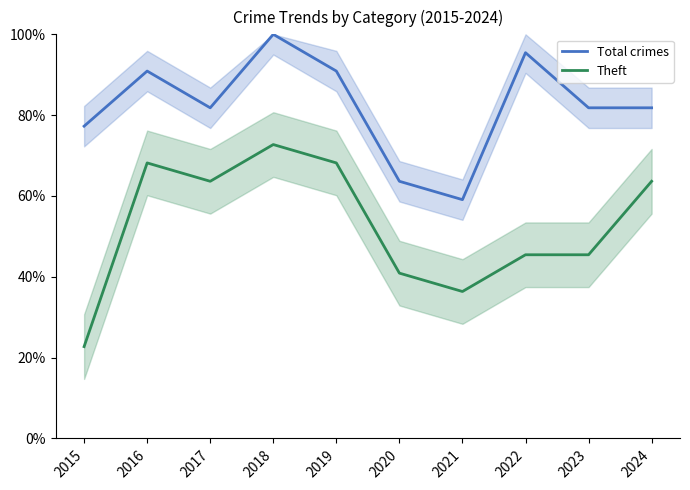

True or false: Total crimes and Theft intersect in this chart.

False